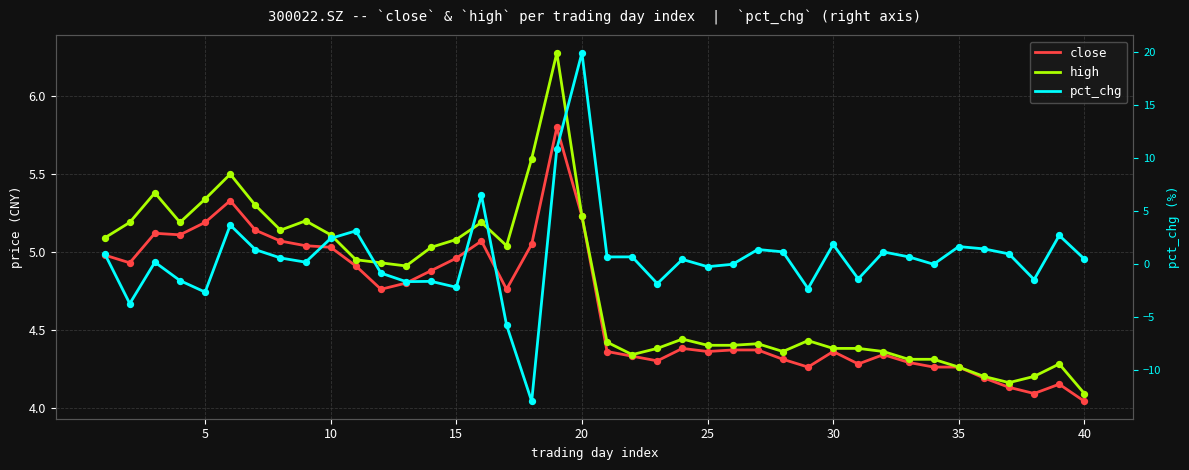

Which series has the largest Y range (max minus min)?

pct_chg